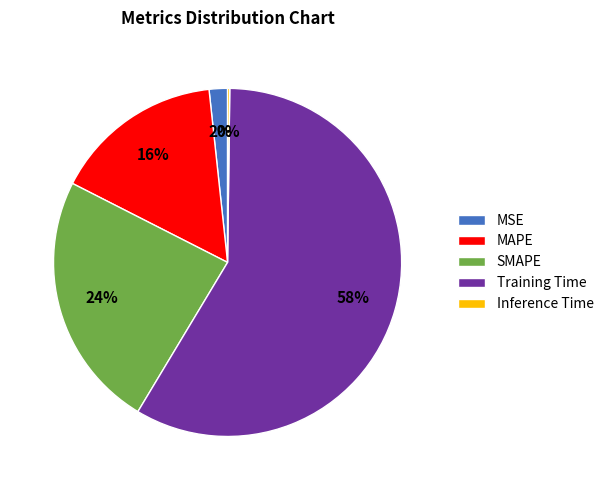

Is the sum of MSE and Training Time greater than half?

Yes